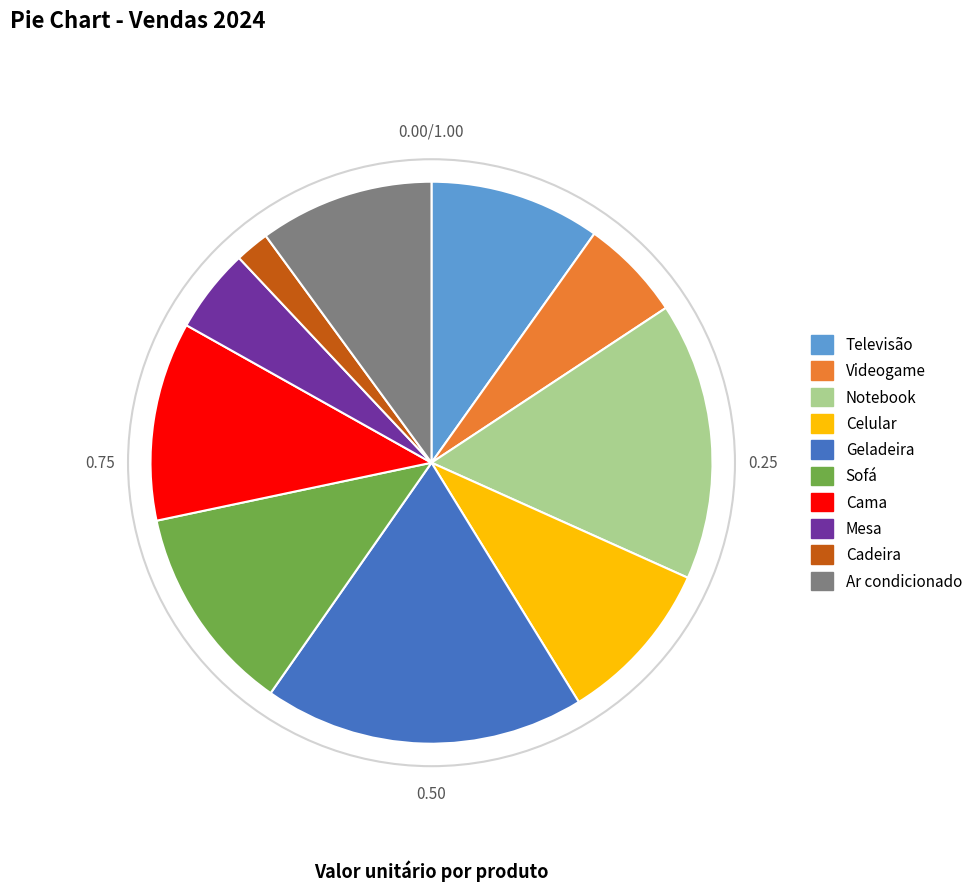

What is the smallest slice in the pie chart?

Cadeira